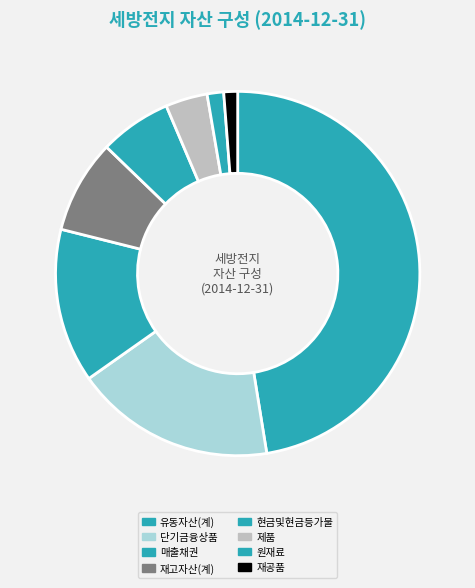

To the nearest percent, what is the difference between the largest and smallest slice percentages?

47%